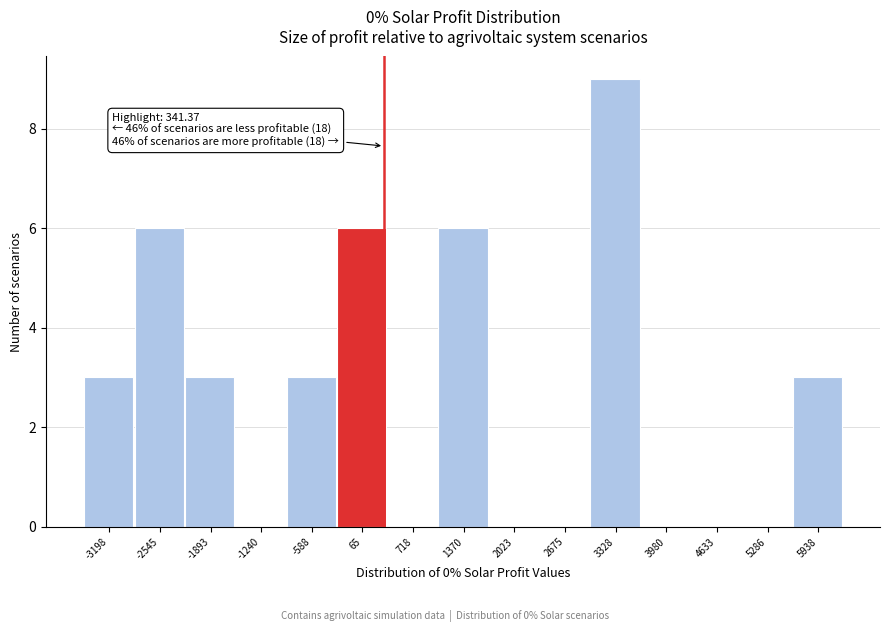

Which range on the x-axis has the tallest bar?

3000 to 3700